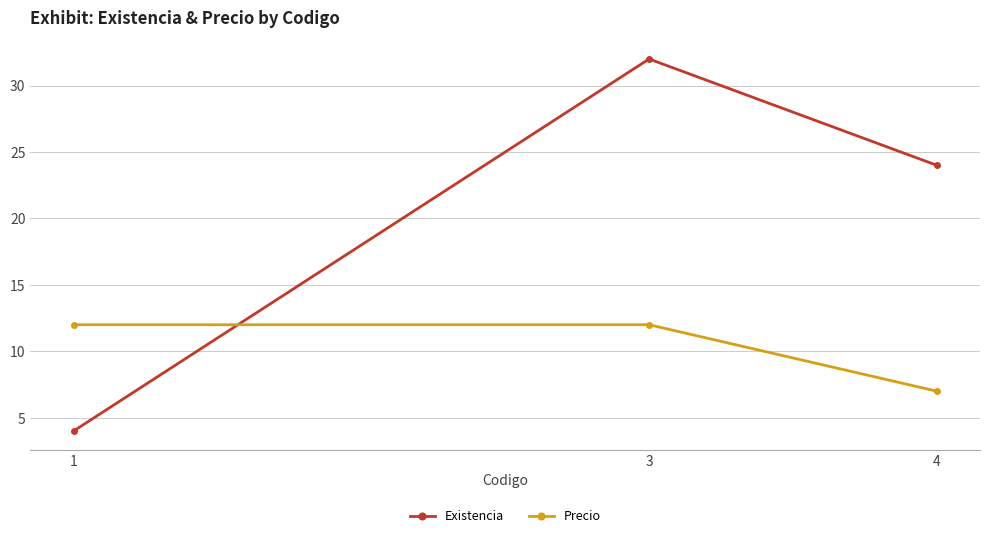

What is the sum of all Precio values?

31